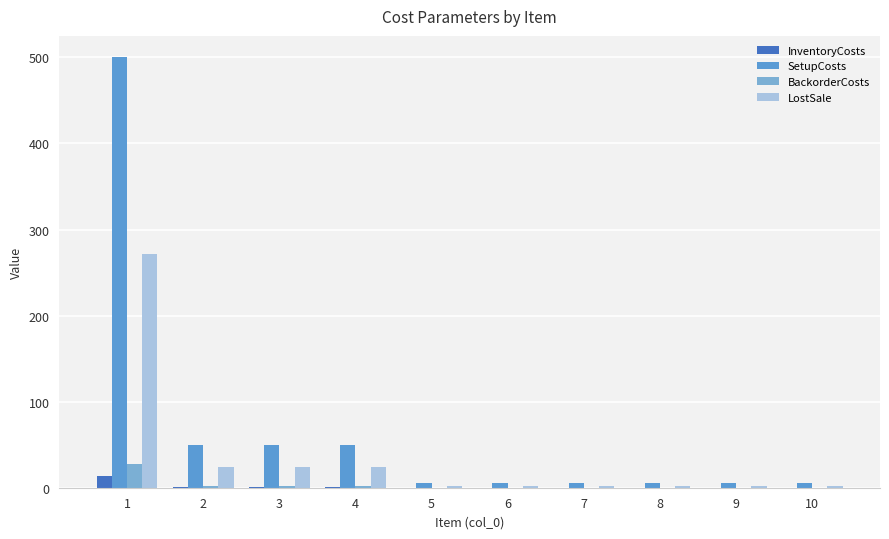

The value of InventoryCosts at 10 is 0.1. True or false?

False